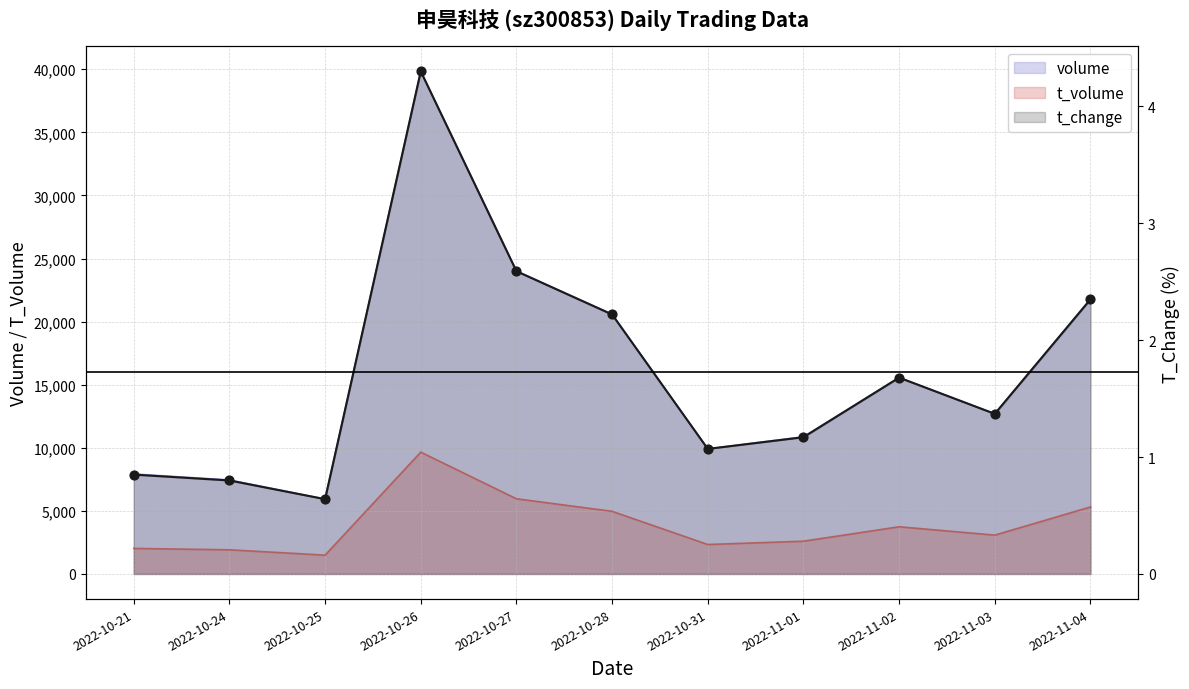

Which series reaches the minimum Y coordinate?

t_change